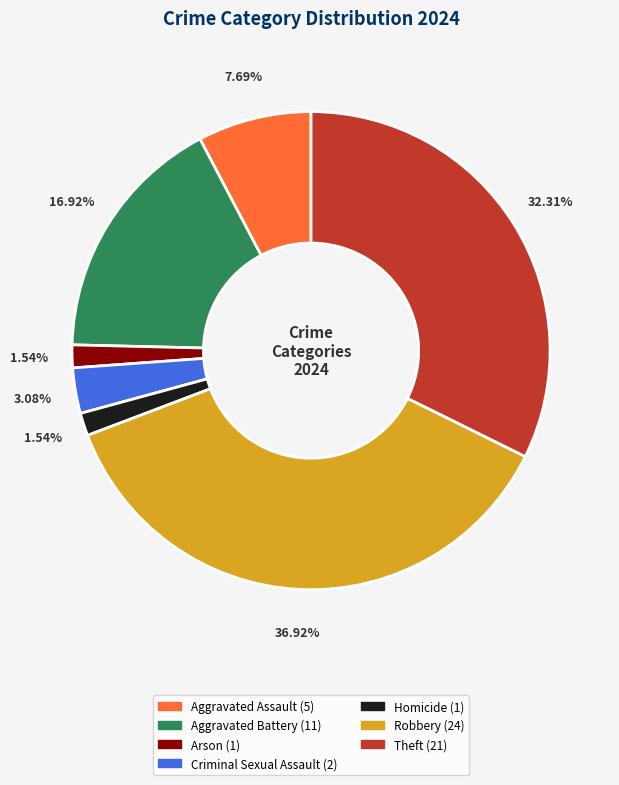

Do Criminal Sexual Assault and Arson together represent more than half of the pie?

No